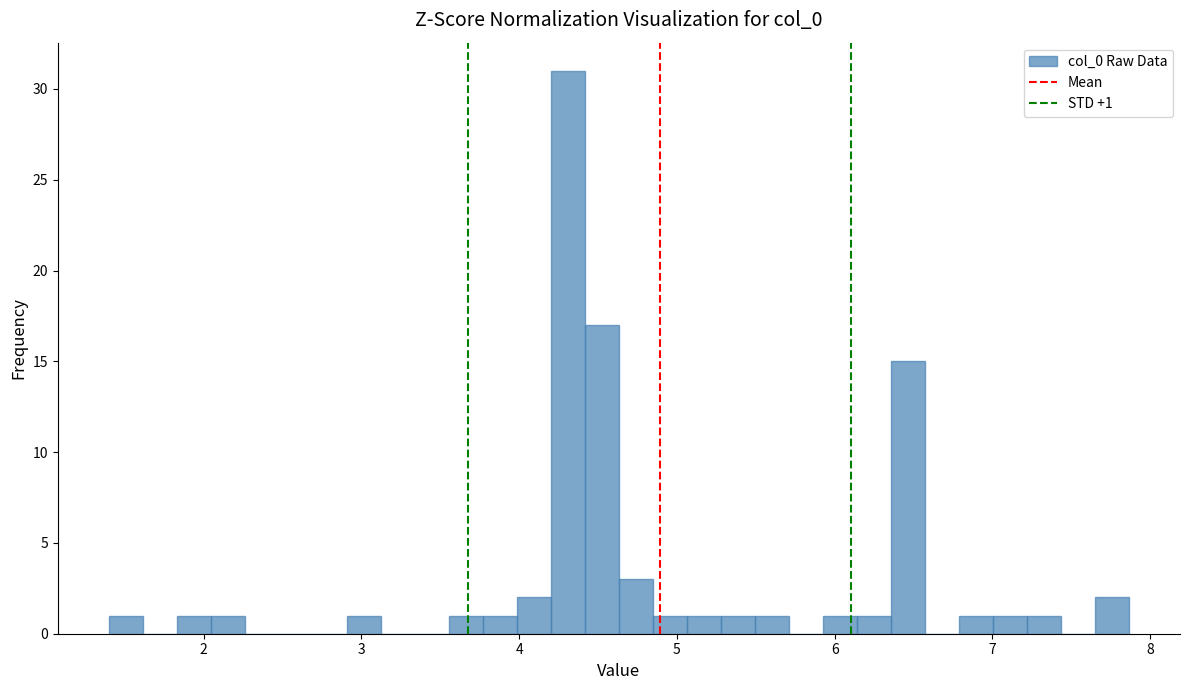

Read against the x-axis, roughly where is the centre of the tallest bar?

4.3